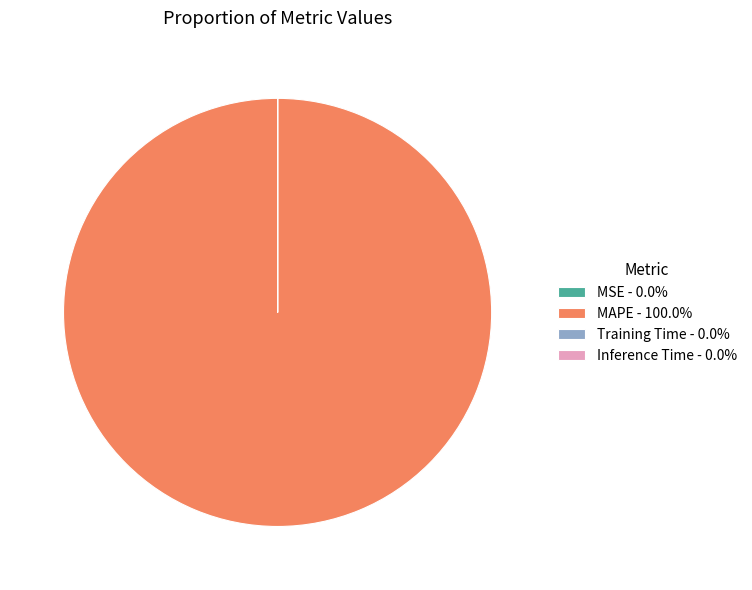

Is MAPE - 100.0% the majority of the pie?

Yes